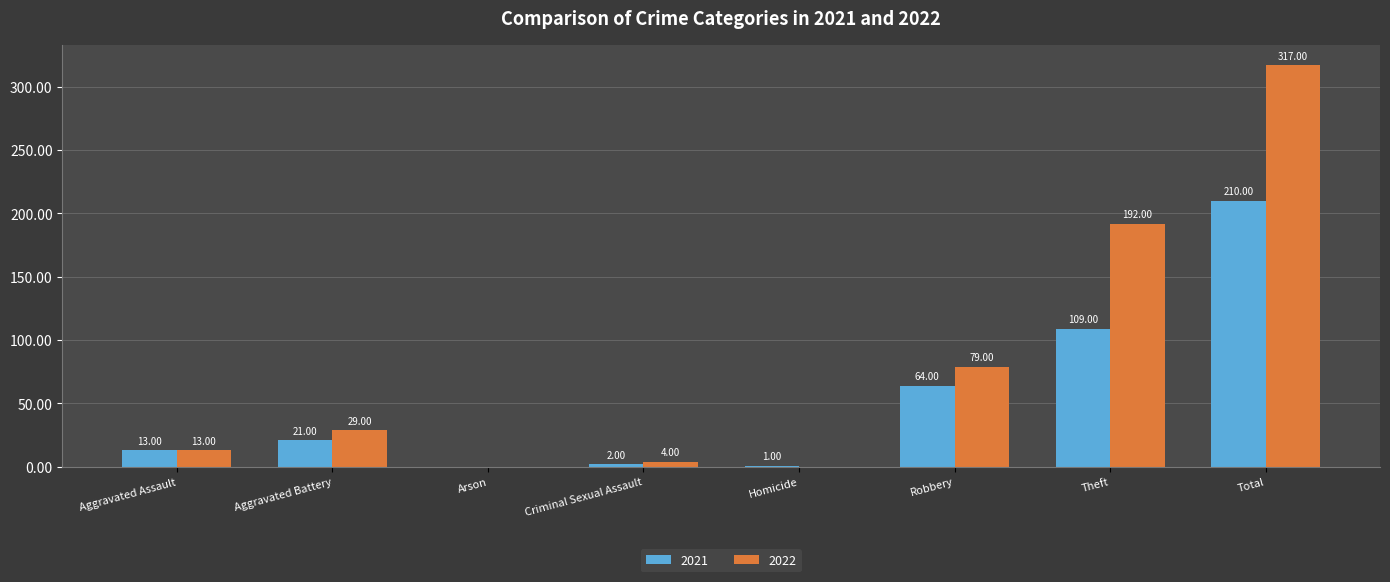

Is it true that 2022 equals 296 at Theft?

False